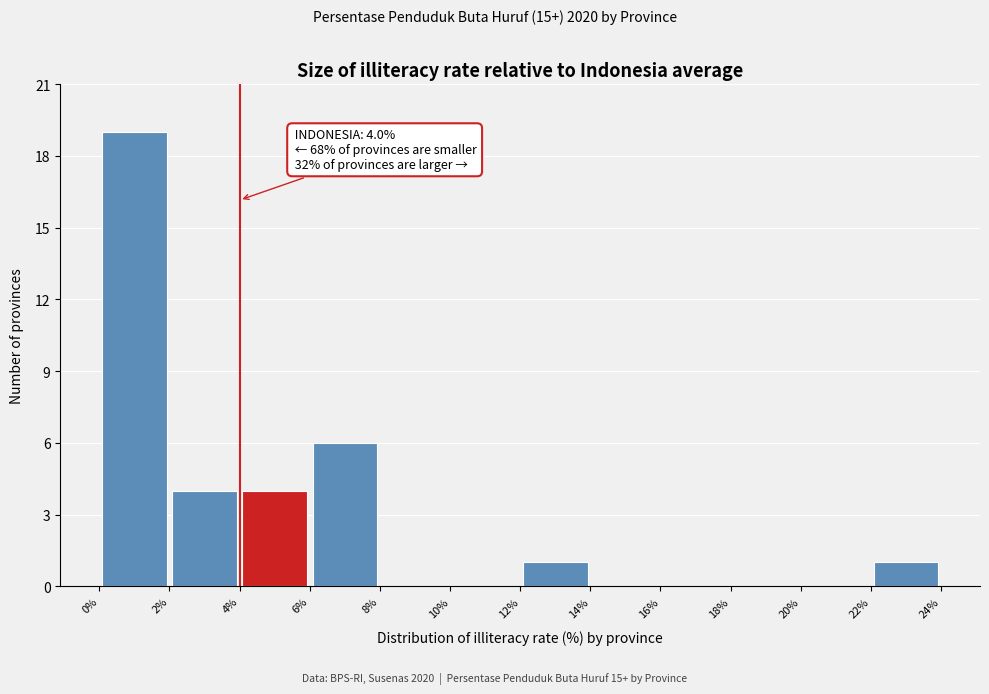

Over which range of the x-axis is the bar tallest?

0% to 2%